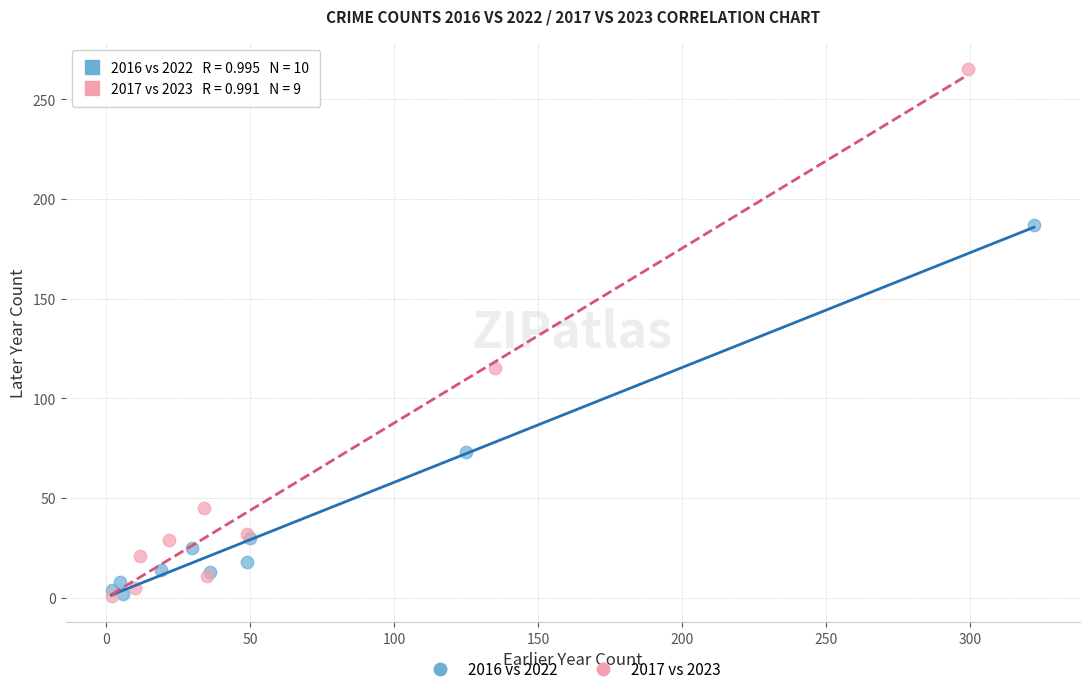

Which series has the largest Y range (max minus min)?

2017 vs 2023